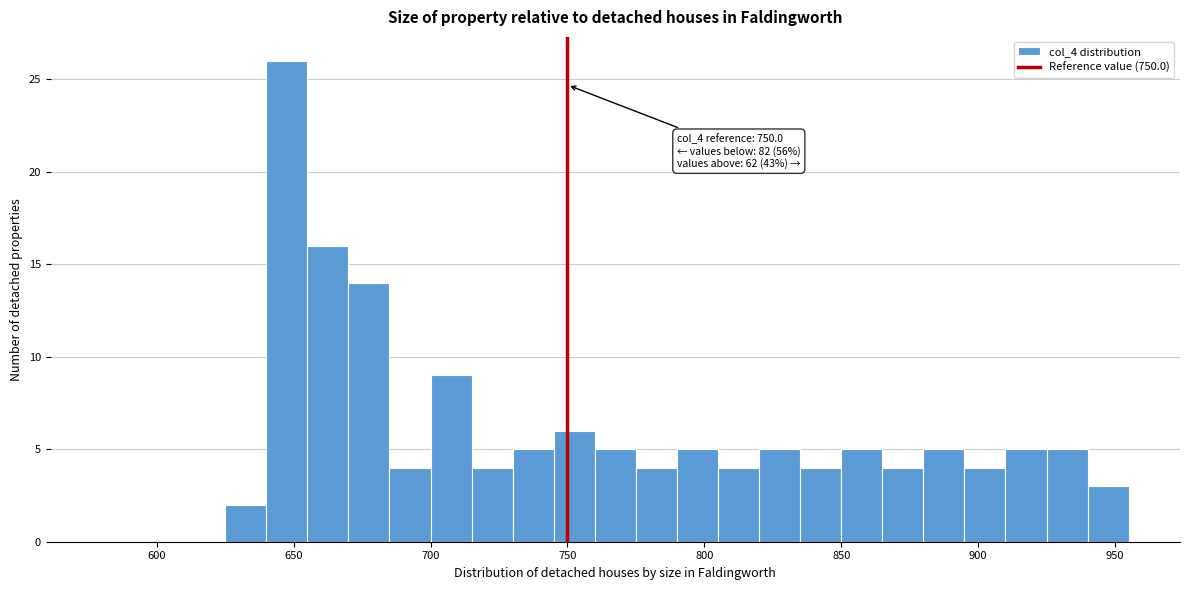

Around what value on the x-axis is the tallest bar? Give the approximate position of its centre, as read against the axis.

650